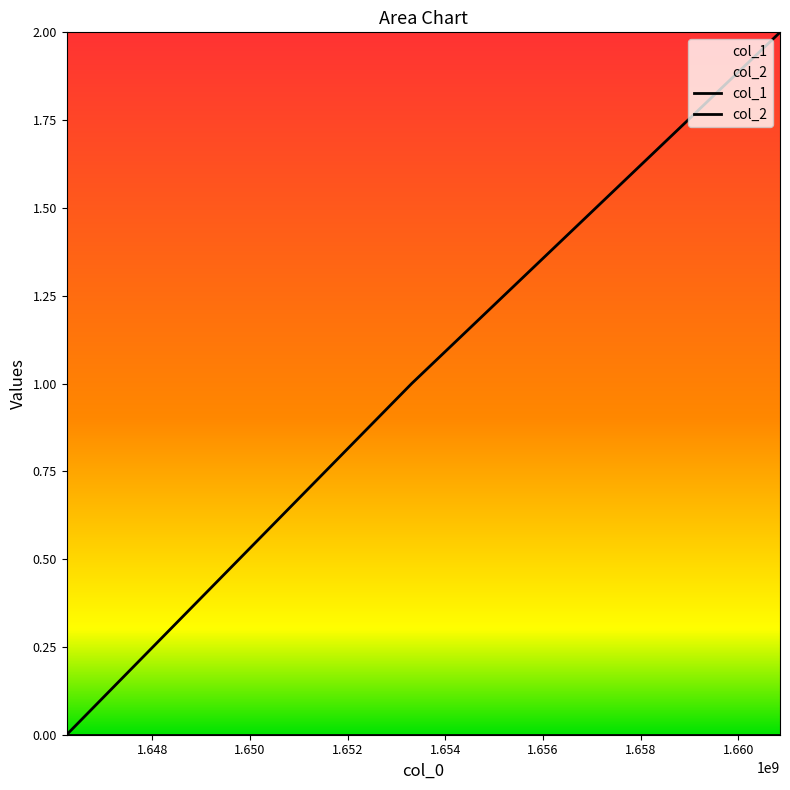

What is the sum of all col_1 values?

3